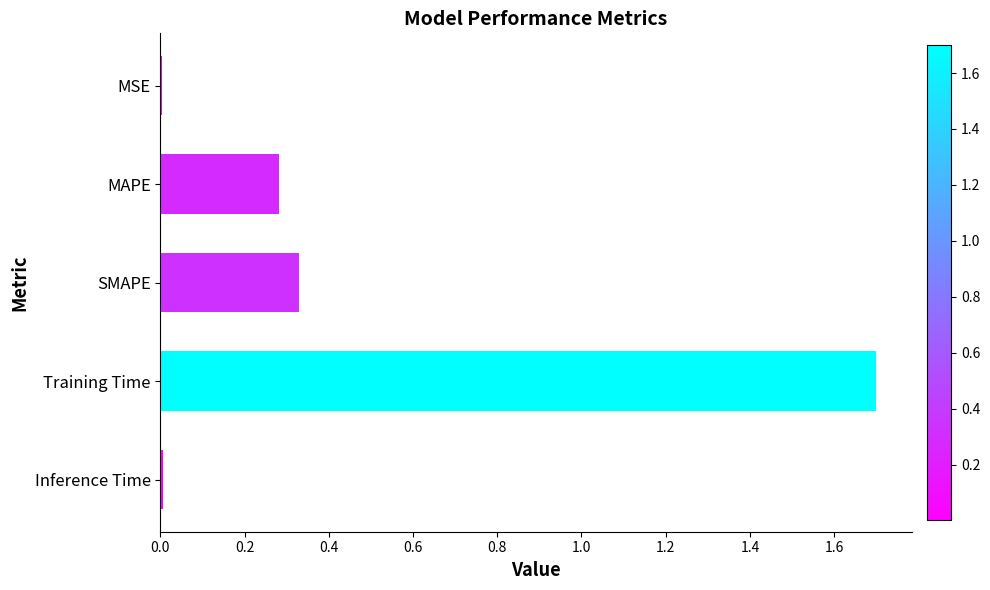

What is the greatest value displayed?

1.7